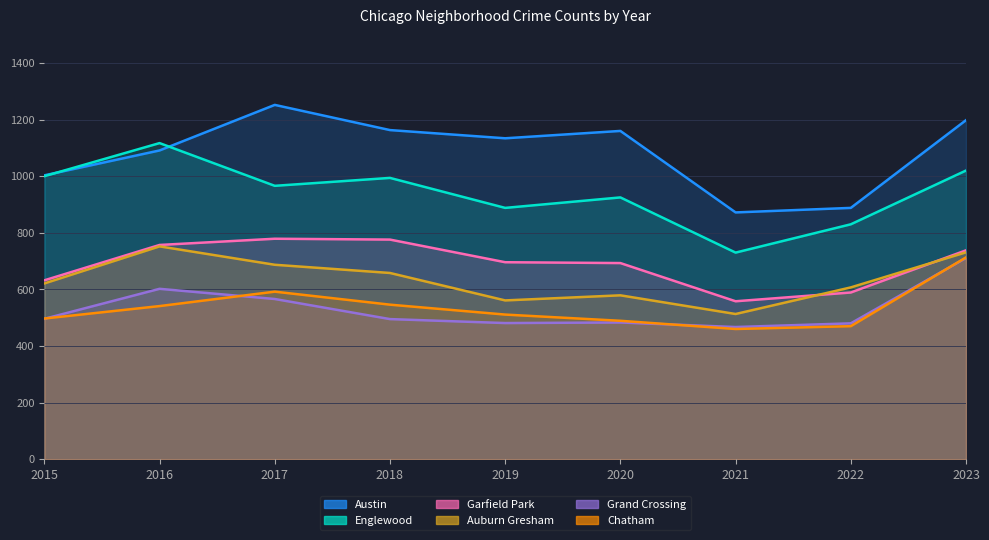

How many values in the Englewood series are below 966?

4